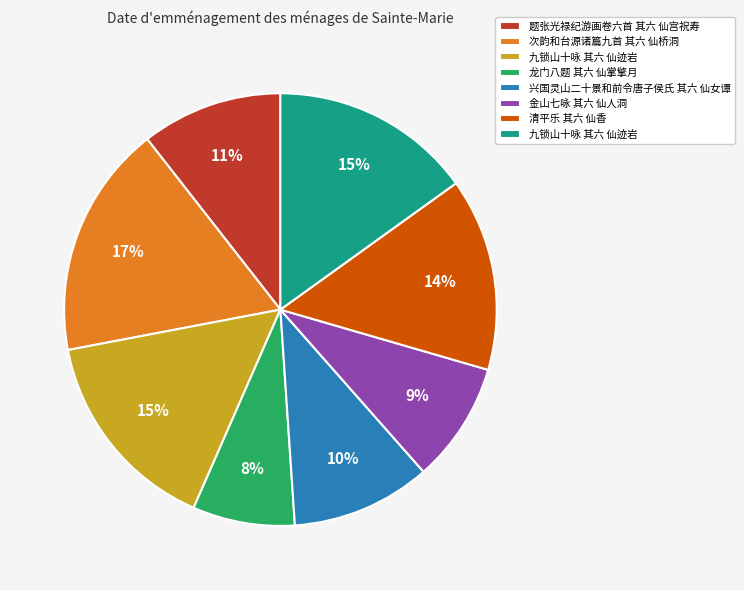

How many segments does this pie chart have?

8